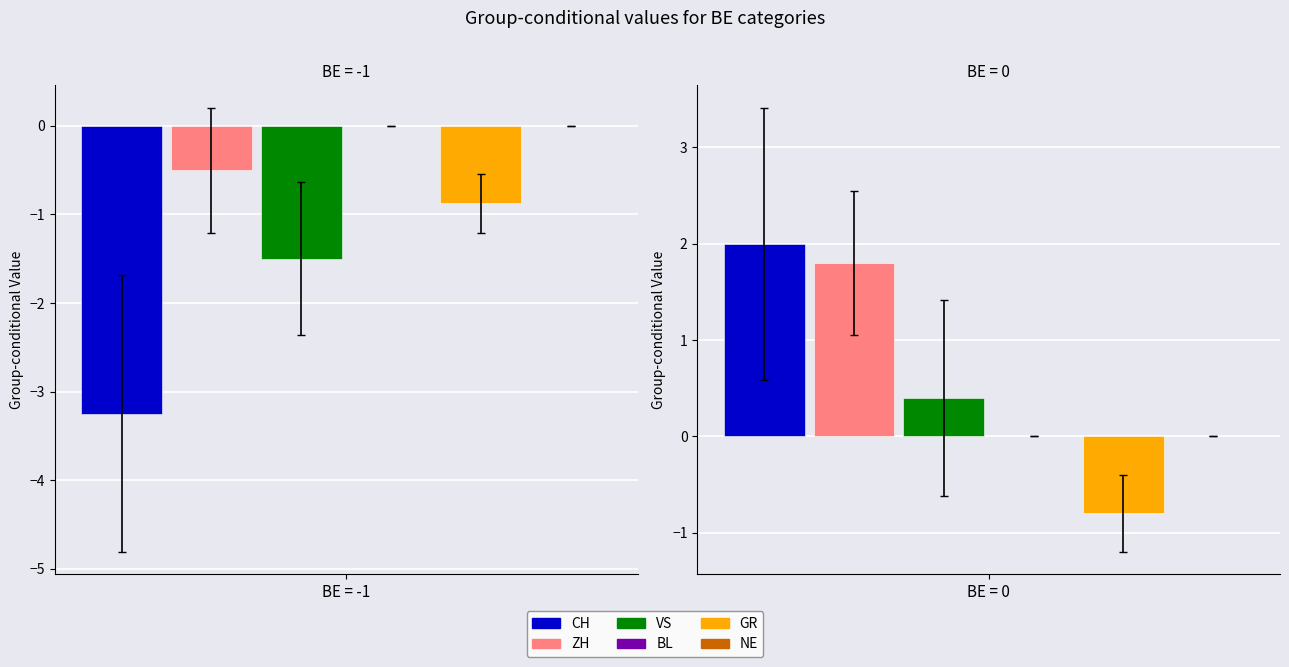

Between 0 and 11, which series saw the biggest shift?

CH